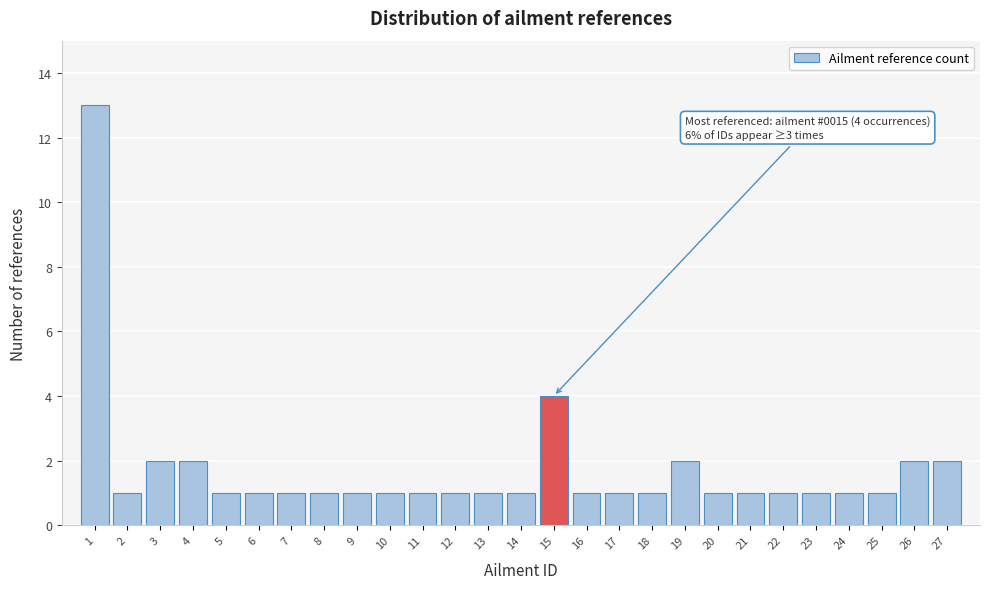

Reading right to left, list all the values displayed in this chart.

27=2	26=2	25=1	24=1	23=1	22=1	21=1	20=1	19=2	18=1	17=1	16=1	15=4	14=1	13=1	12=1	11=1	10=1	9=1	8=1	7=1	6=1	5=1	4=2	3=2	2=1	1=13